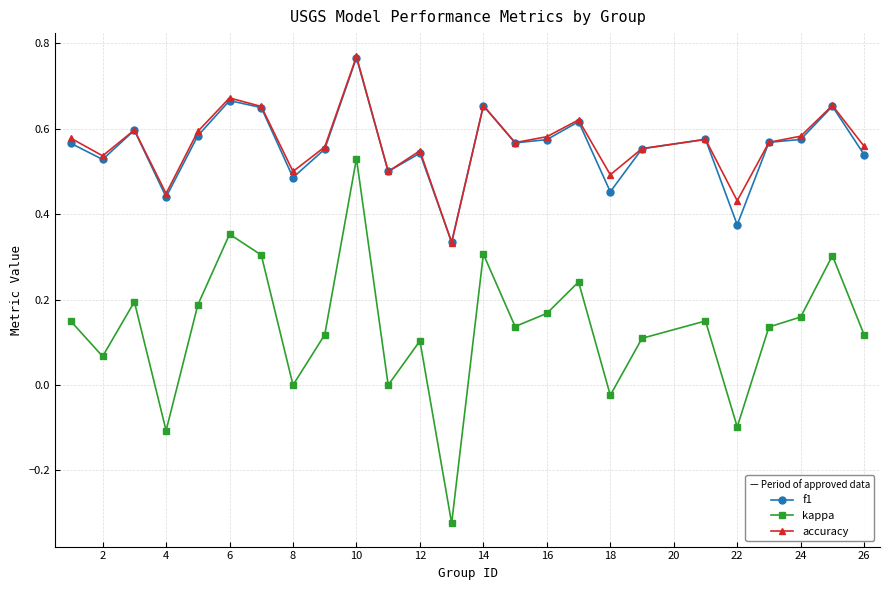

True or false: kappa and f1 cross at least once.

False